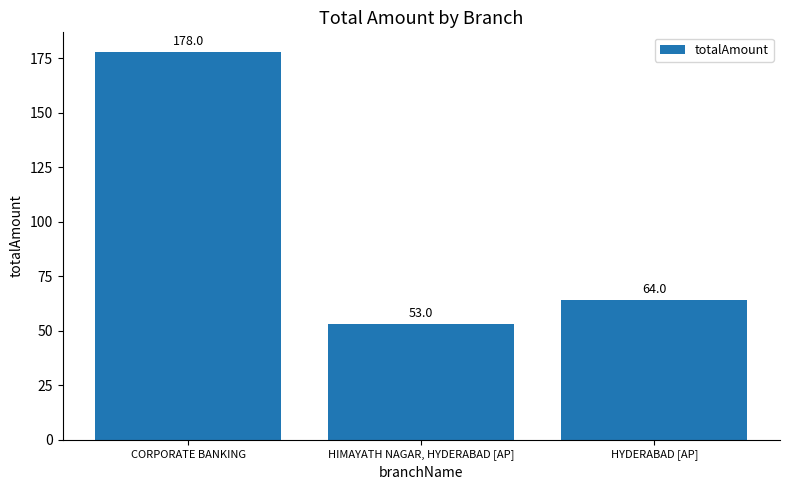

Rank the categories by value from highest to lowest.

CORPORATE BANKING, HYDERABAD [AP], HIMAYATH NAGAR, HYDERABAD [AP]